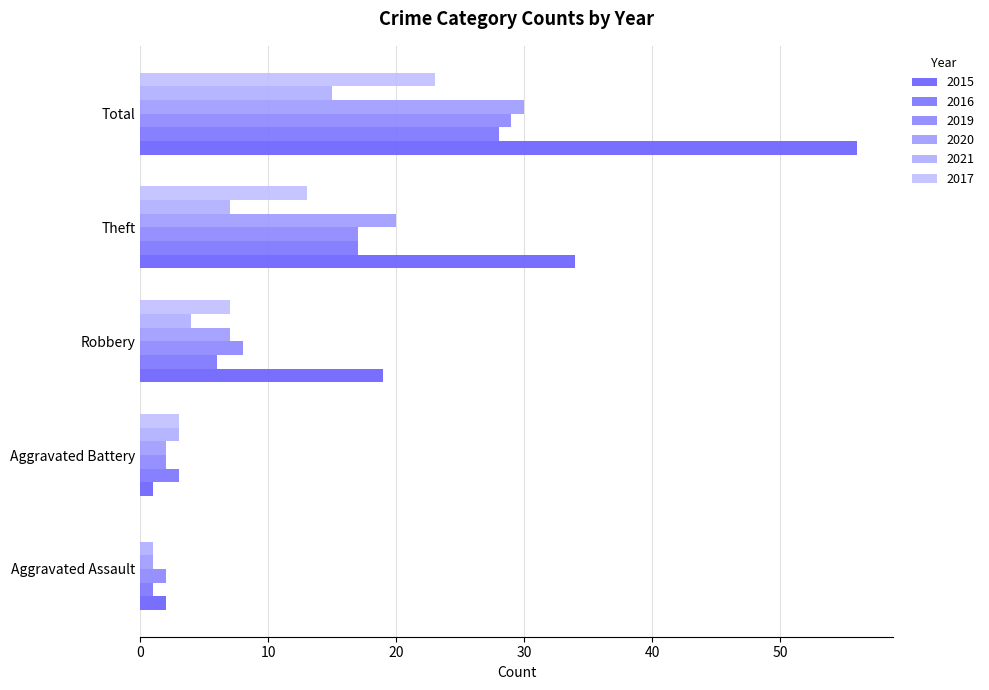

What is the difference between the maximum and minimum values in the 2020 series?

29